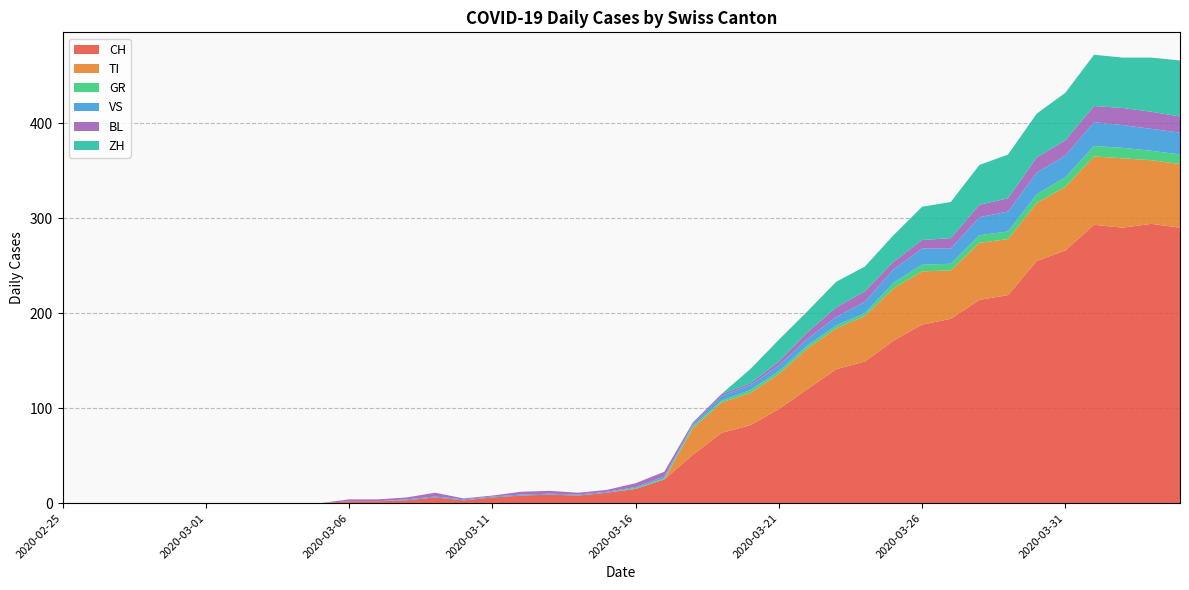

Reading left to right, list all the values displayed in this chart.

CH: 2020-02-25=0	2020-02-26=0	2020-02-27=0	2020-02-28=0	2020-02-29=0	2020-03-01=0	2020-03-02=0	2020-03-03=0	2020-03-04=0	2020-03-05=0	2020-03-06=2	2020-03-07=2	2020-03-08=3	2020-03-09=6	2020-03-10=3	2020-03-11=6	2020-03-12=8	2020-03-13=9	2020-03-14=8	2020-03-15=11	2020-03-16=15	2020-03-17=25	2020-03-18=51	2020-03-19=74	2020-03-20=82	2020-03-21=99	2020-03-22=120	2020-03-23=141	2020-03-24=149	2020-03-25=171	2020-03-26=188	2020-03-27=194	2020-03-28=214	2020-03-29=219	2020-03-30=255	2020-03-31=266	2020-04-01=293	2020-04-02=290	2020-04-03=294	2020-04-04=290
TI: 2020-02-25=0	2020-02-26=0	2020-02-27=0	2020-02-28=0	2020-02-29=0	2020-03-01=0	2020-03-02=0	2020-03-03=0	2020-03-04=0	2020-03-05=0	2020-03-06=0	2020-03-07=0	2020-03-08=0	2020-03-09=0	2020-03-10=0	2020-03-11=0	2020-03-12=0	2020-03-13=0	2020-03-14=0	2020-03-15=0	2020-03-16=0	2020-03-17=0	2020-03-18=28	2020-03-19=32	2020-03-20=34	2020-03-21=37	2020-03-22=43	2020-03-23=43	2020-03-24=48	2020-03-25=55	2020-03-26=56	2020-03-27=51	2020-03-28=60	2020-03-29=59	2020-03-30=61	2020-03-31=67	2020-04-01=72	2020-04-02=73	2020-04-03=67	2020-04-04=67
GR: 2020-02-25=0	2020-02-26=0	2020-02-27=0	2020-02-28=0	2020-02-29=0	2020-03-01=0	2020-03-02=0	2020-03-03=0	2020-03-04=0	2020-03-05=0	2020-03-06=0	2020-03-07=0	2020-03-08=0	2020-03-09=0	2020-03-10=0	2020-03-11=0	2020-03-12=0	2020-03-13=0	2020-03-14=0	2020-03-15=0	2020-03-16=1	2020-03-17=1	2020-03-18=2	2020-03-19=2	2020-03-20=3	2020-03-21=3	2020-03-22=3	2020-03-23=3	2020-03-24=3	2020-03-25=6	2020-03-26=7	2020-03-27=7	2020-03-28=8	2020-03-29=8	2020-03-30=9	2020-03-31=10	2020-04-01=11	2020-04-02=11	2020-04-03=10	2020-04-04=10
VS: 2020-02-25=0	2020-02-26=0	2020-02-27=0	2020-02-28=0	2020-02-29=0	2020-03-01=0	2020-03-02=0	2020-03-03=0	2020-03-04=0	2020-03-05=0	2020-03-06=0	2020-03-07=0	2020-03-08=1	2020-03-09=1	2020-03-10=1	2020-03-11=1	2020-03-12=1	2020-03-13=1	2020-03-14=1	2020-03-15=1	2020-03-16=1	2020-03-17=2	2020-03-18=2	2020-03-19=5	2020-03-20=5	2020-03-21=6	2020-03-22=7	2020-03-23=9	2020-03-24=12	2020-03-25=14	2020-03-26=17	2020-03-27=16	2020-03-28=19	2020-03-29=21	2020-03-30=23	2020-03-31=23	2020-04-01=25	2020-04-02=24	2020-04-03=23	2020-04-04=23
BL: 2020-02-25=0	2020-02-26=0	2020-02-27=0	2020-02-28=0	2020-02-29=0	2020-03-01=0	2020-03-02=0	2020-03-03=0	2020-03-04=0	2020-03-05=0	2020-03-06=2	2020-03-07=2	2020-03-08=2	2020-03-09=4	2020-03-10=1	2020-03-11=1	2020-03-12=3	2020-03-13=3	2020-03-14=2	2020-03-15=2	2020-03-16=4	2020-03-17=5	2020-03-18=2	2020-03-19=2	2020-03-20=2	2020-03-21=4	2020-03-22=7	2020-03-23=10	2020-03-24=11	2020-03-25=8	2020-03-26=9	2020-03-27=11	2020-03-28=13	2020-03-29=14	2020-03-30=16	2020-03-31=16	2020-04-01=17	2020-04-02=18	2020-04-03=18	2020-04-04=17
ZH: 2020-02-25=0	2020-02-26=0	2020-02-27=0	2020-02-28=0	2020-02-29=0	2020-03-01=0	2020-03-02=0	2020-03-03=0	2020-03-04=0	2020-03-05=0	2020-03-06=0	2020-03-07=0	2020-03-08=0	2020-03-09=0	2020-03-10=0	2020-03-11=0	2020-03-12=0	2020-03-13=0	2020-03-14=0	2020-03-15=0	2020-03-16=0	2020-03-17=0	2020-03-18=0	2020-03-19=0	2020-03-20=15	2020-03-21=23	2020-03-22=22	2020-03-23=27	2020-03-24=26	2020-03-25=28	2020-03-26=35	2020-03-27=38	2020-03-28=42	2020-03-29=46	2020-03-30=46	2020-03-31=50	2020-04-01=54	2020-04-02=53	2020-04-03=57	2020-04-04=59